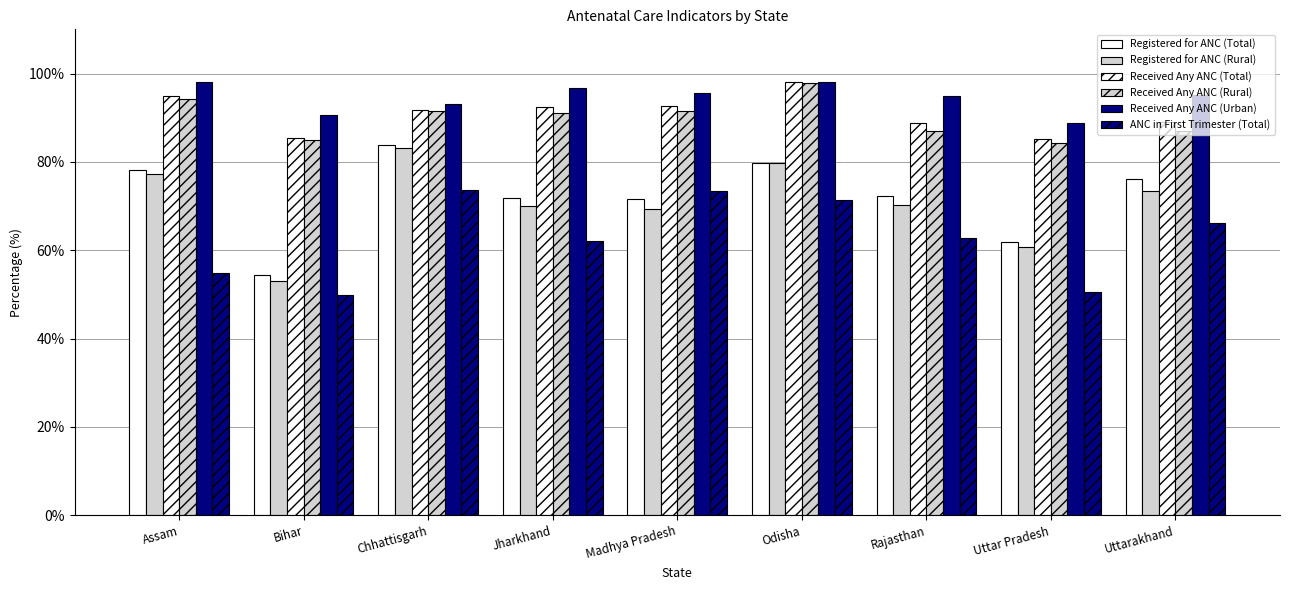

How many distinct data groups are displayed?

6